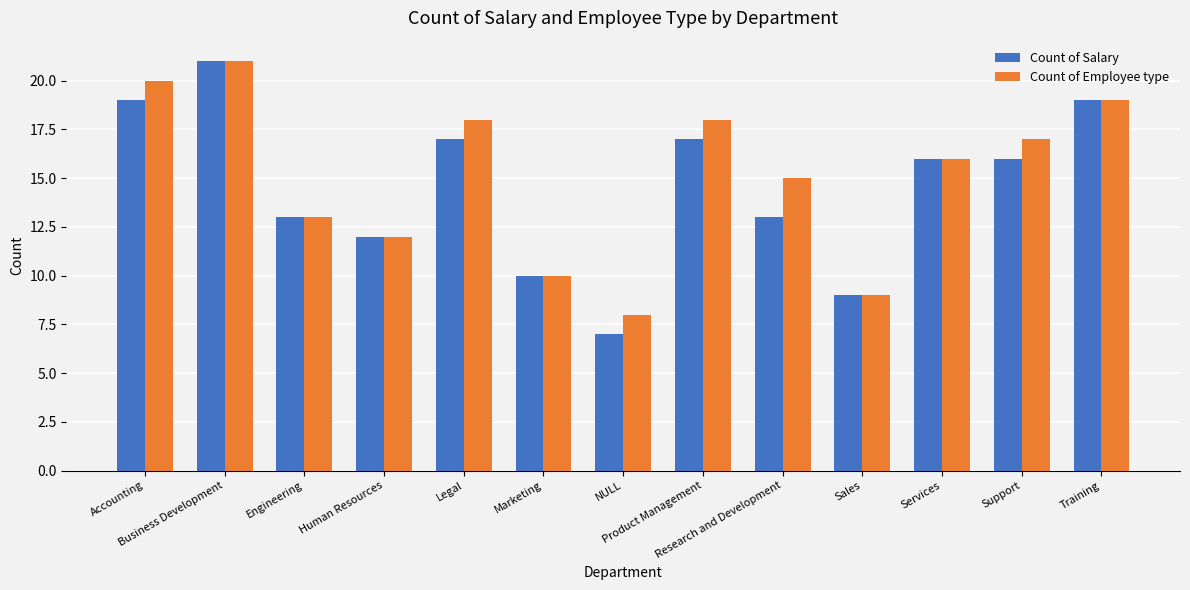

List the series in order of their overall mean, highest first.

Count of Employee type, Count of Salary